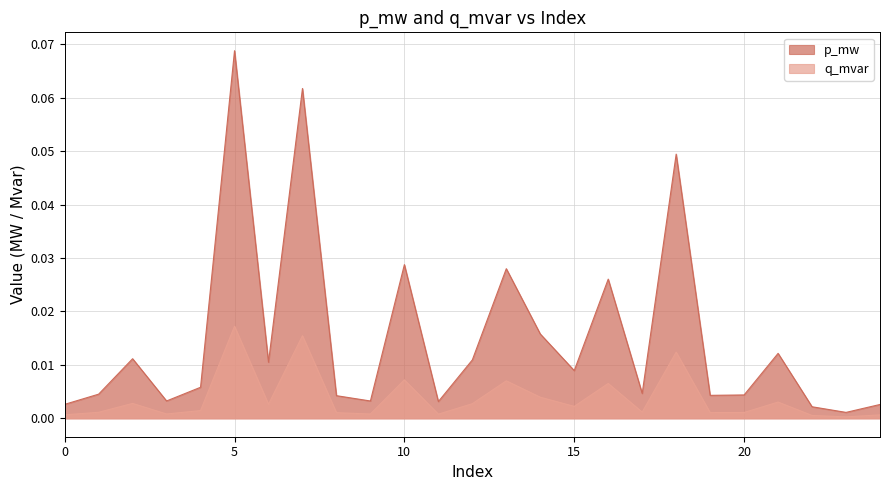

The q_mvar series shows 0.0 at 0. True or false?

False